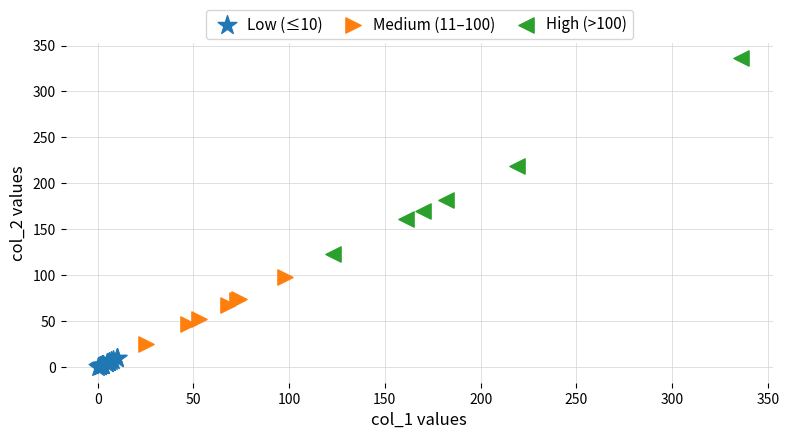

What are all the series names shown in the legend?

Low (≤10), Medium (11–100), High (>100)